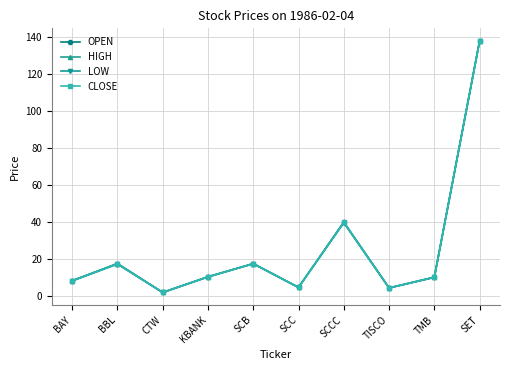

What is the difference between the LOW values at TMB and CTW?

8.1